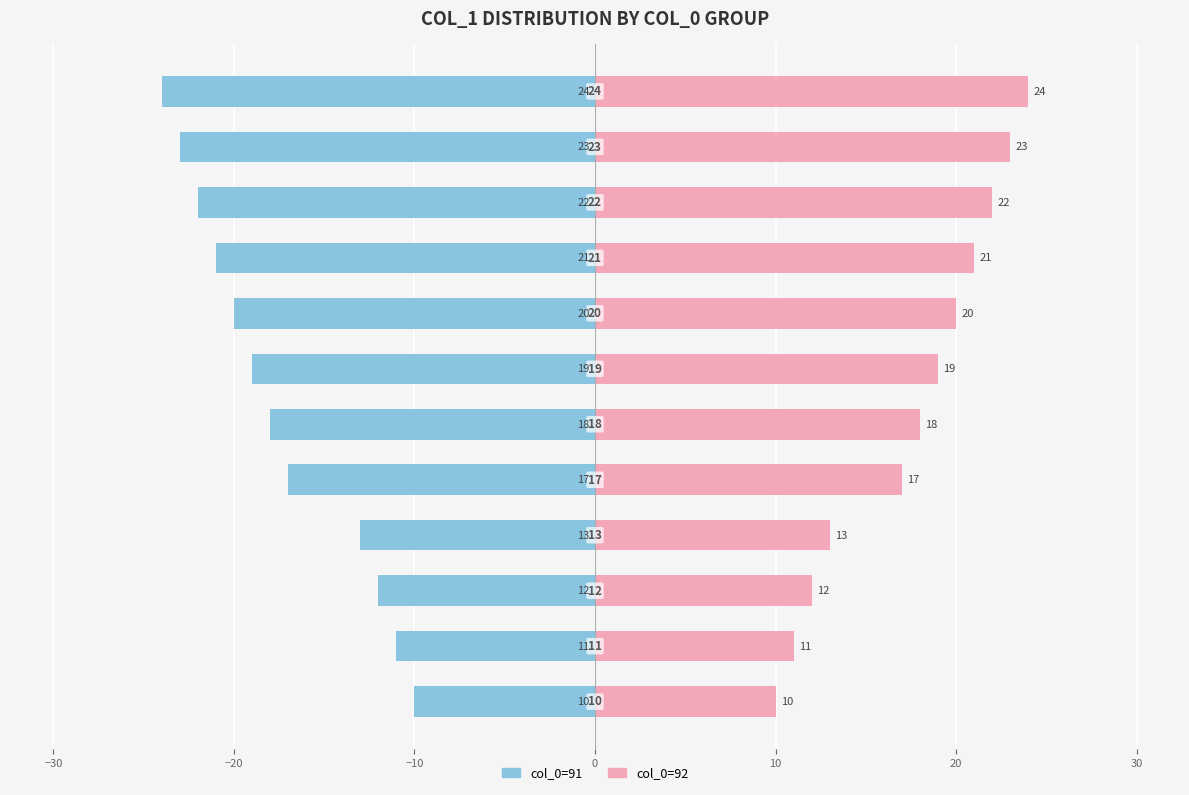

List the series in order of their overall mean, highest first.

col_0=92, col_0=91